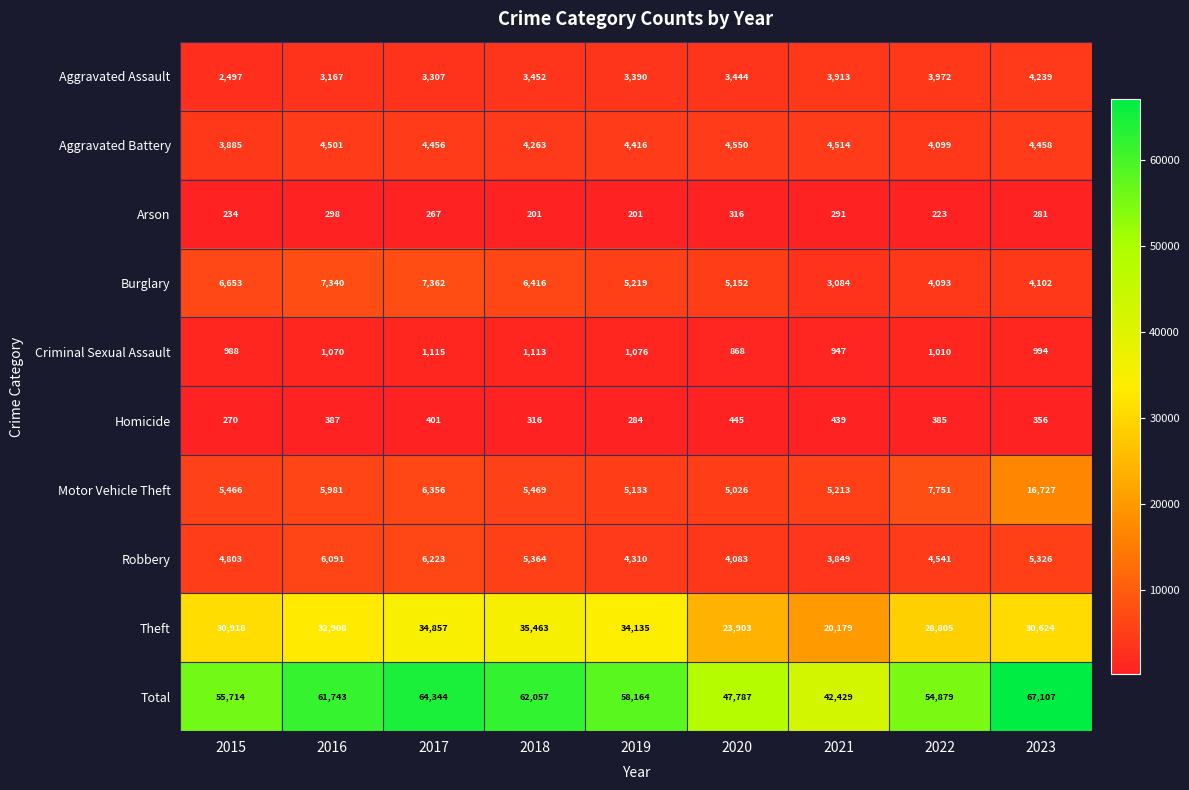

The Criminal Sexual Assault series shows 988 at 2015. True or false?

True